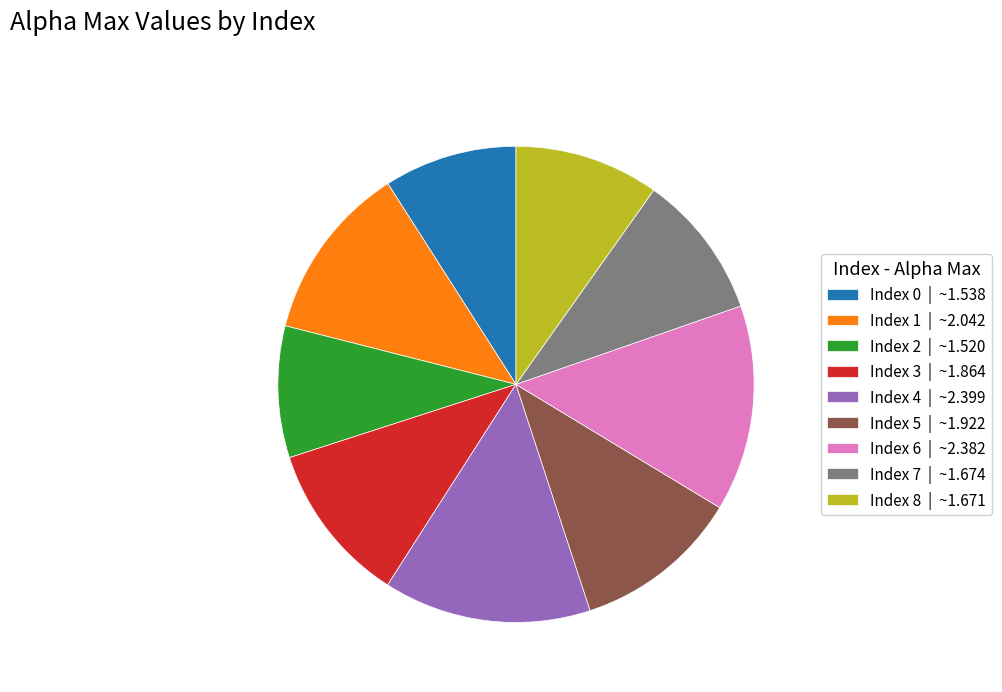

Does Index 6 | ~2.382 account for over 50% of the chart?

No